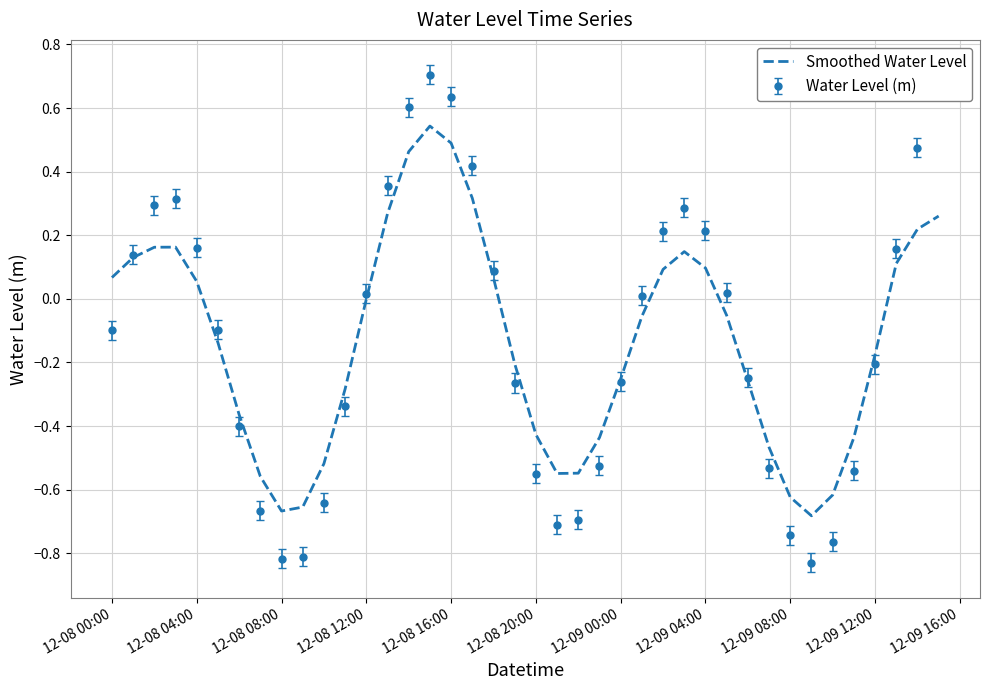

Which series has the widest spread of values?

Water Level (m)